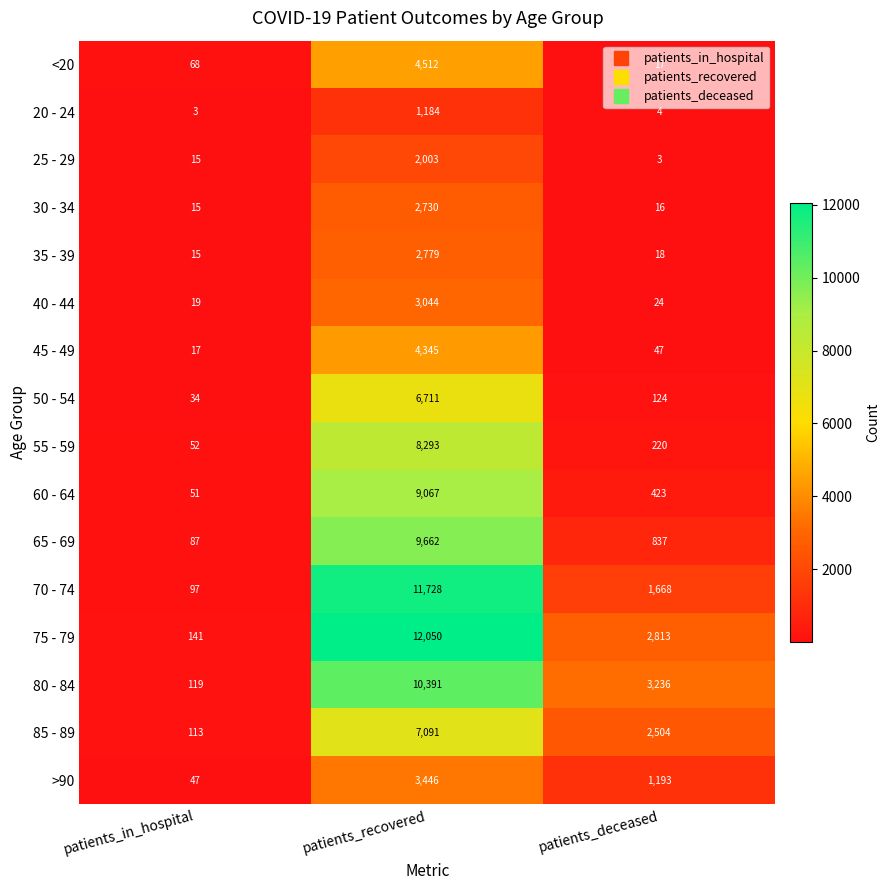

What is the spread (max minus min) of values at patients_deceased?

3233